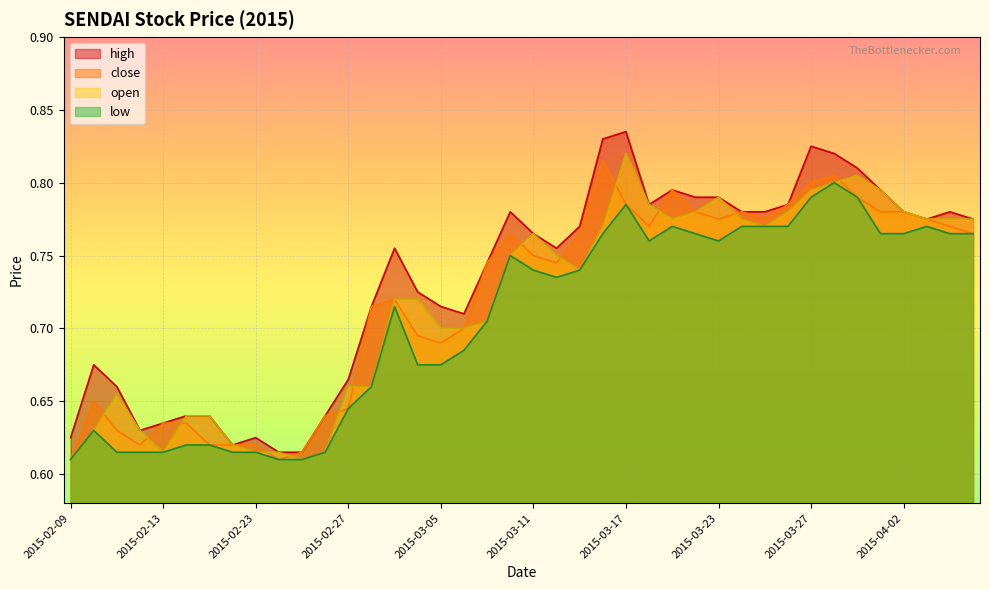

What value does the high series have at 2015-03-13?

0.8